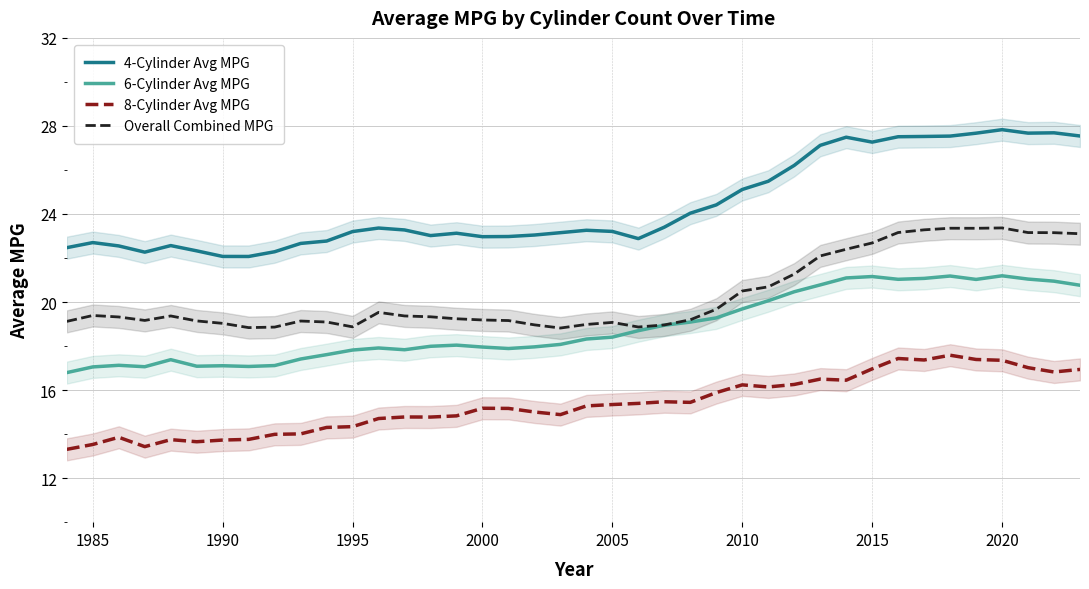

True or false: 4-Cylinder Avg MPG and Overall Combined MPG cross at least once.

False